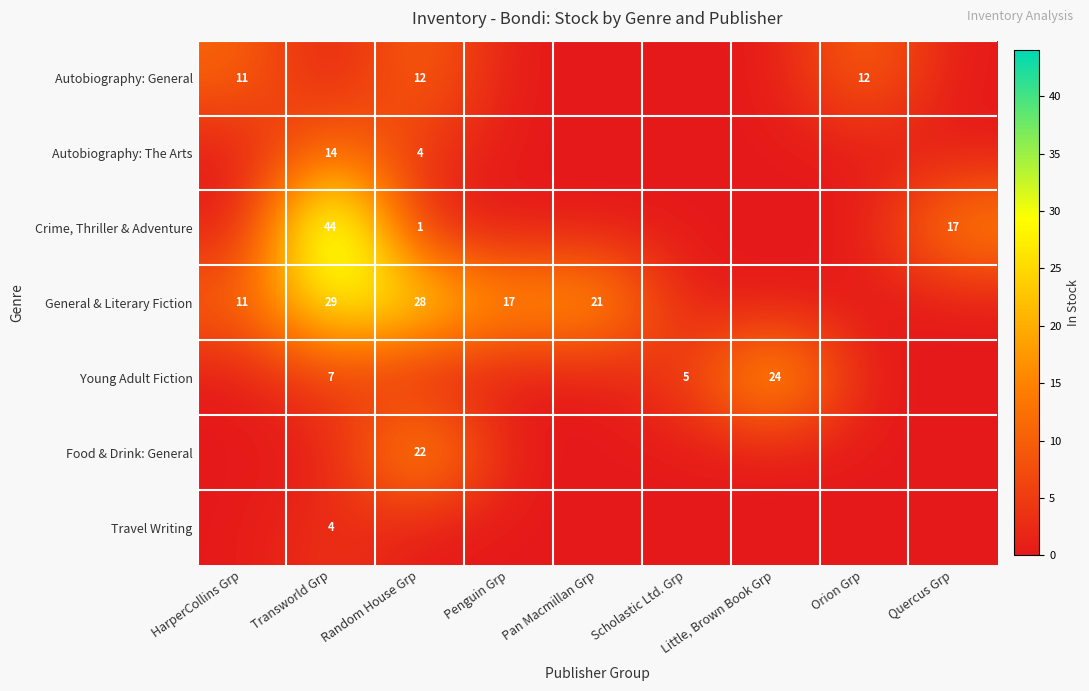

True or false: Autobiography: The Arts has a value of 14 at Transworld Grp.

True